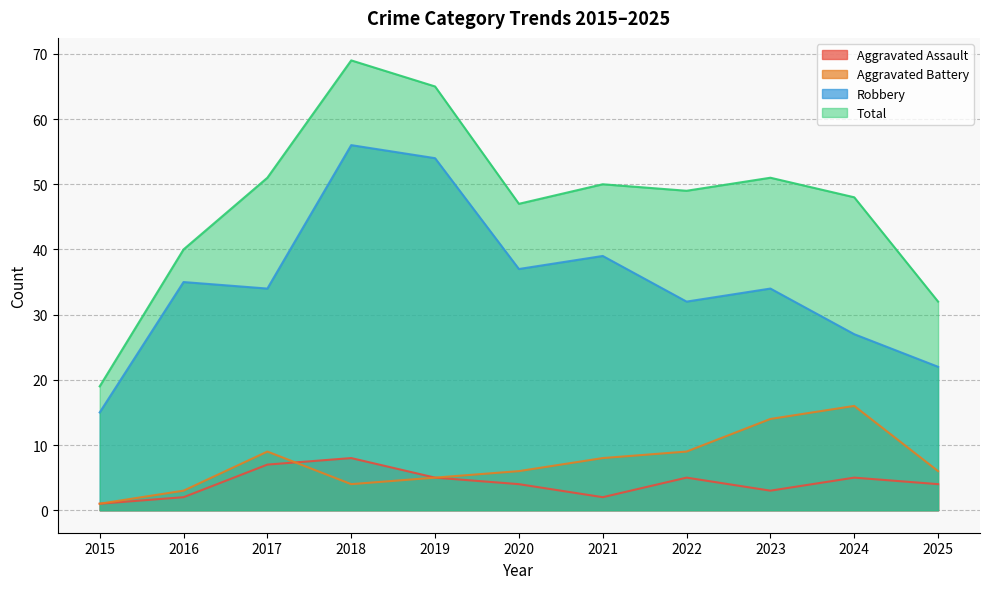

What is the spread (max minus min) of values at 2022?

44